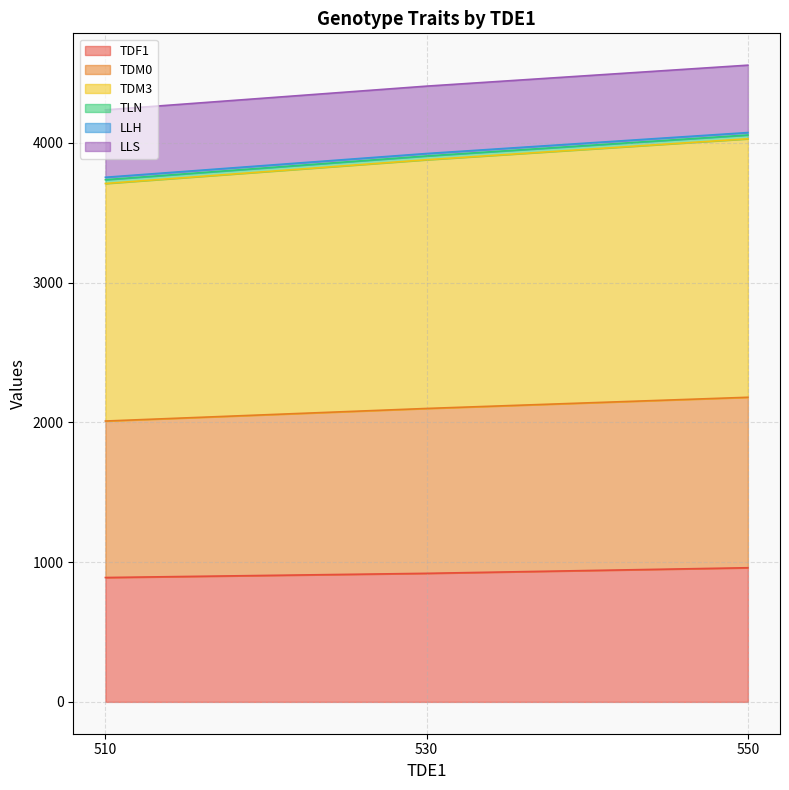

What is the maximum value for TDF1?

960.0